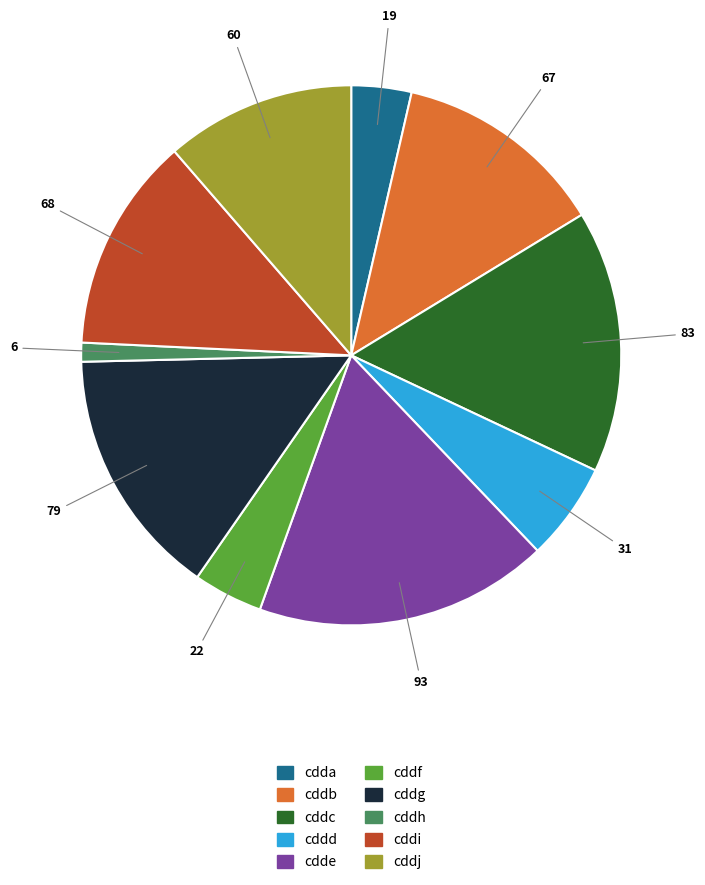

True or false: cddb accounts for 1% of the total.

False